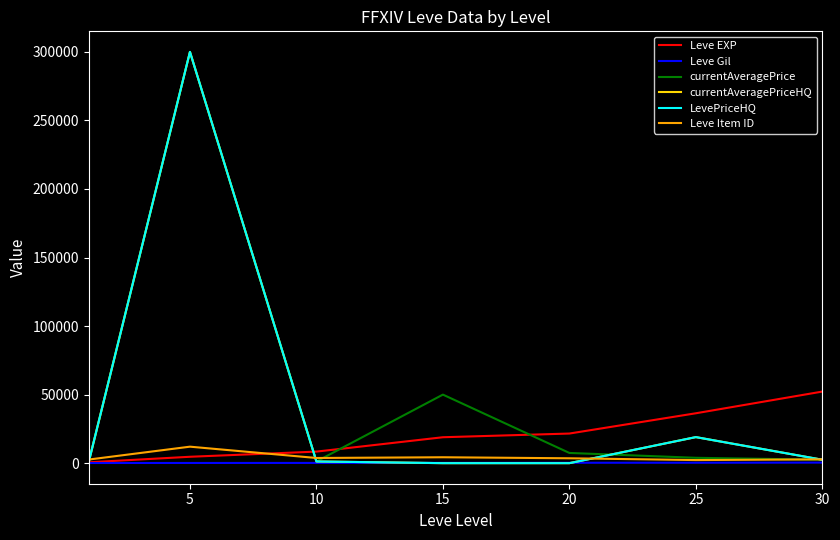

What is the value of the currentAveragePrice point at the 4th from the left?

50000.0